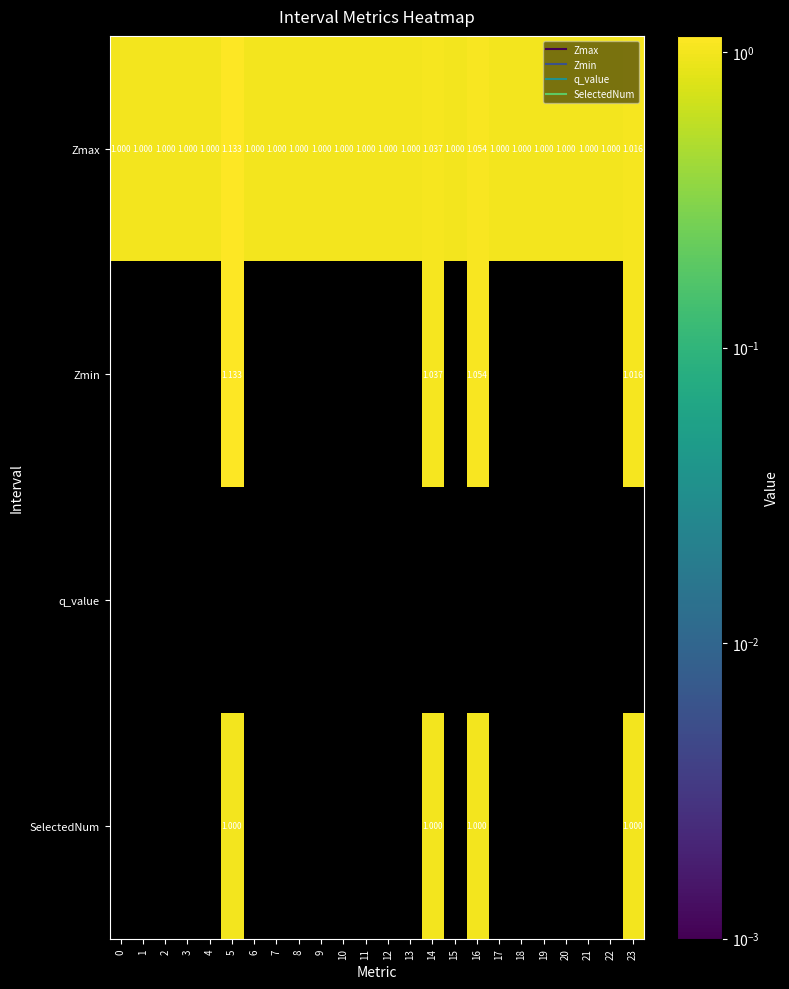

At how many categories does at least one series exceed 0?

24